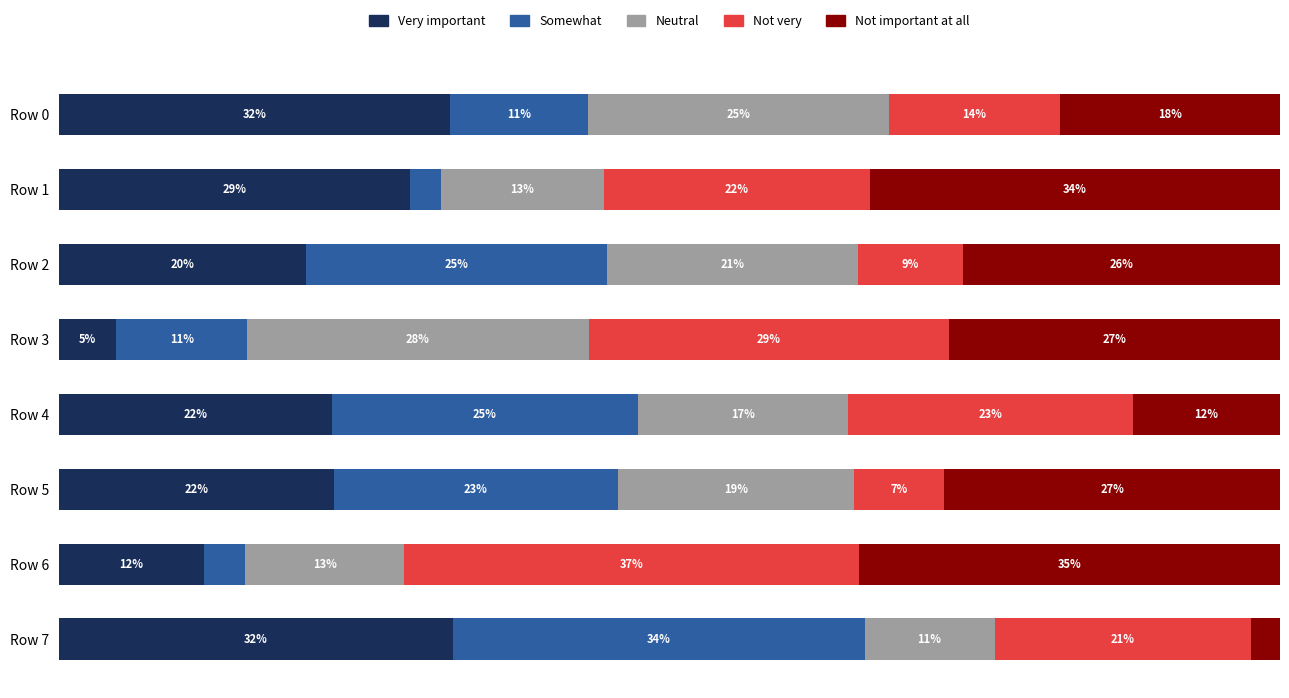

Which series has the largest total across all categories?

Not important at all